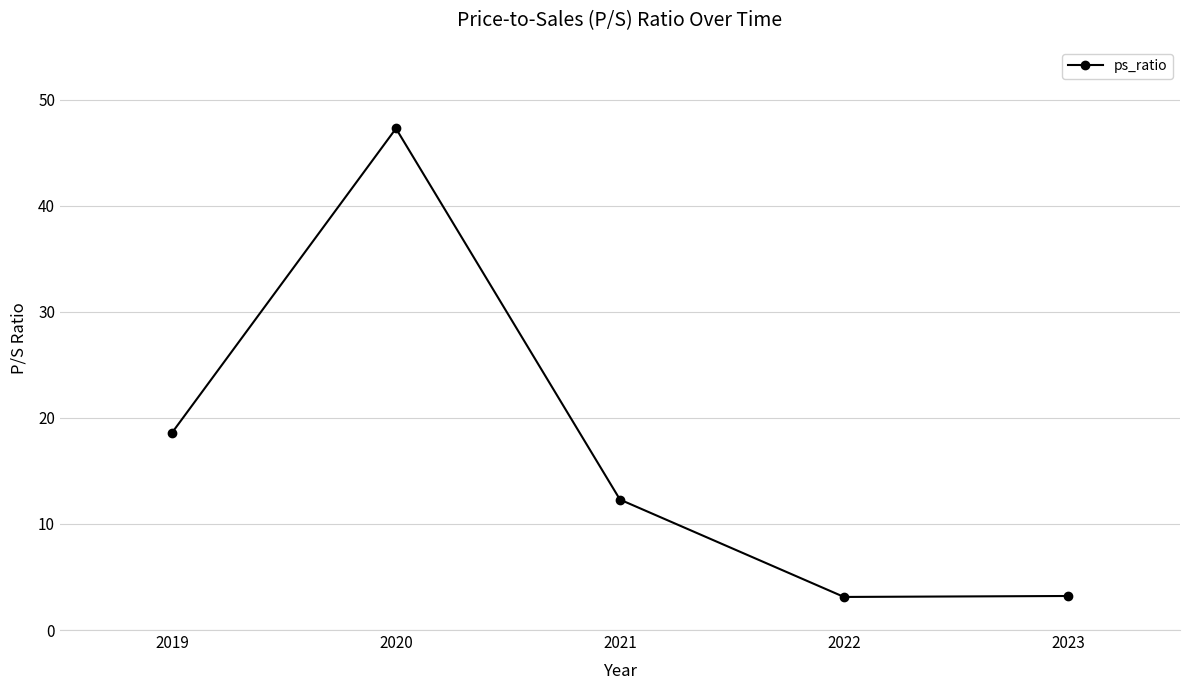

Read the value at 2021.

12.3